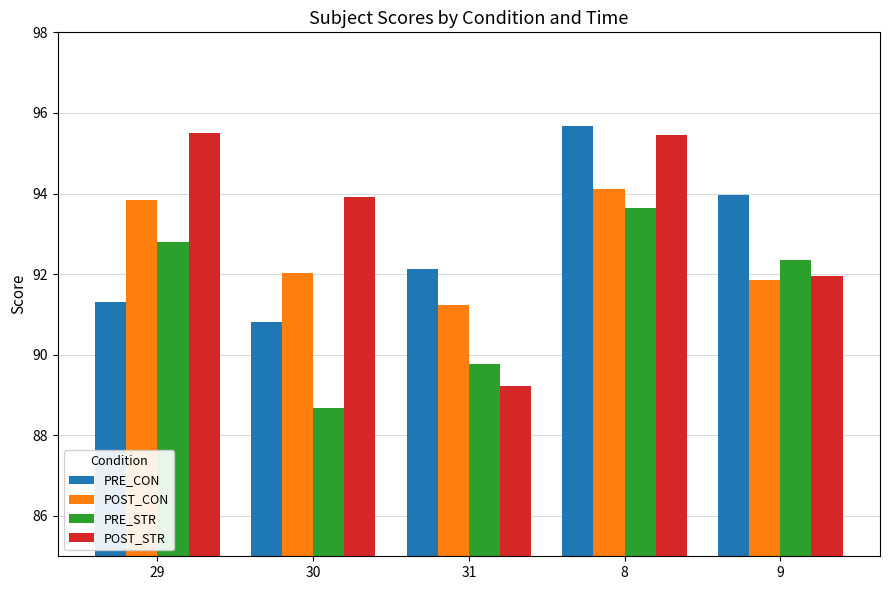

Are the bars horizontal?

No